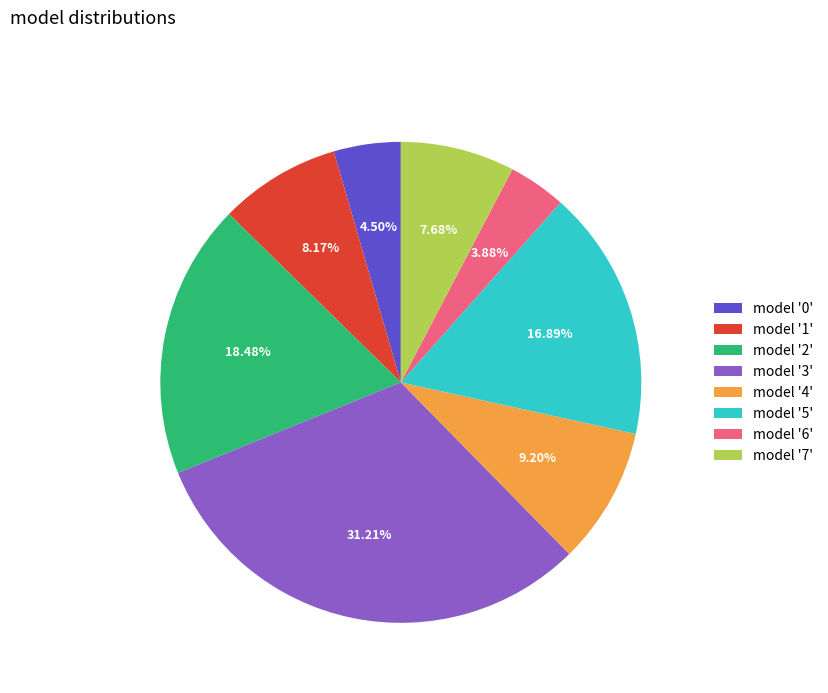

Does model '7' represent more than half of the total?

No